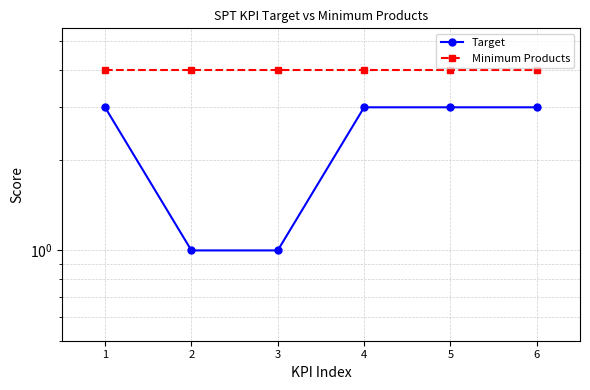

What is the total value across all series at 6?

7